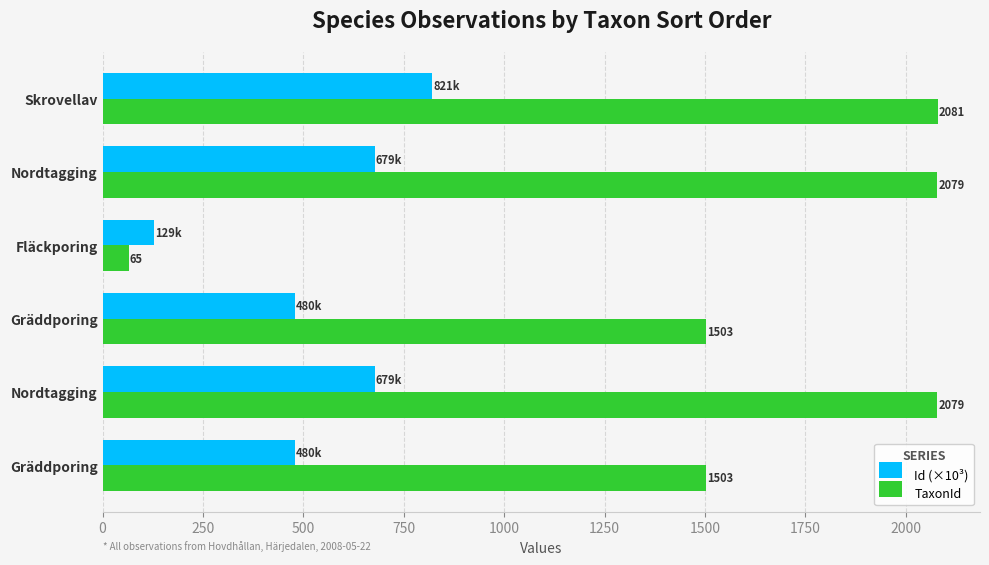

How many values in the Id (×10³) series are below 678?

3